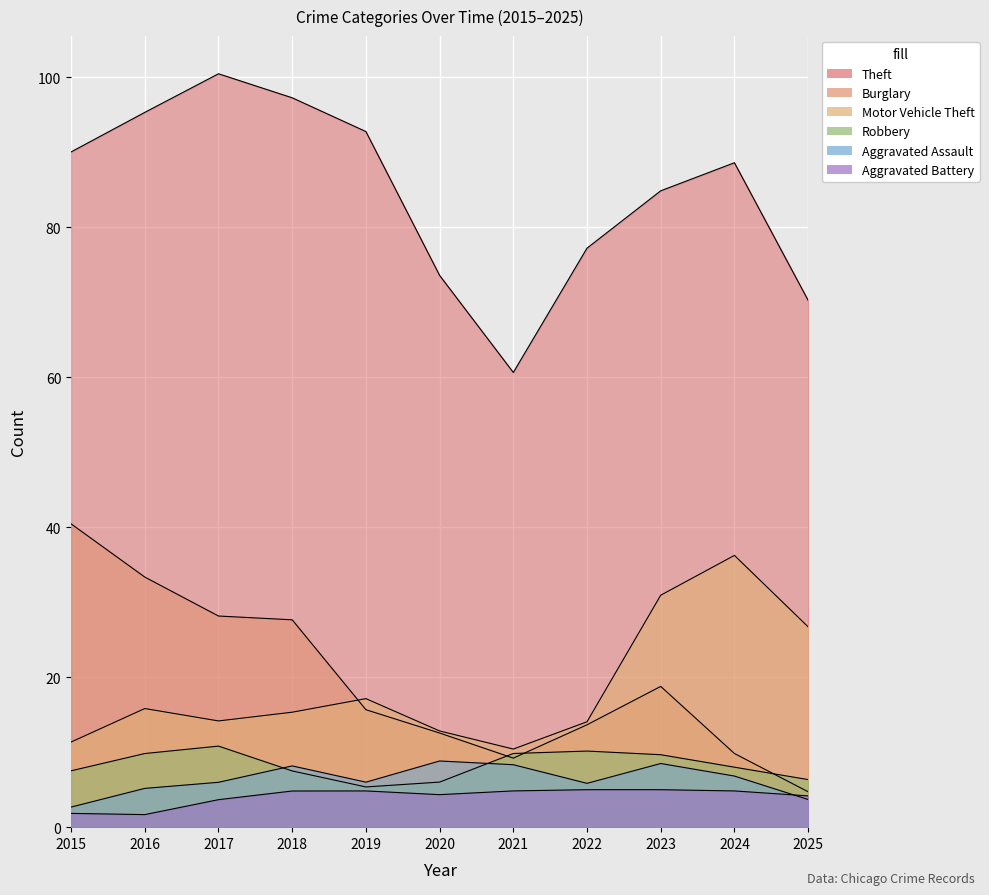

At which category does Aggravated Battery reach its first local peak?

2019